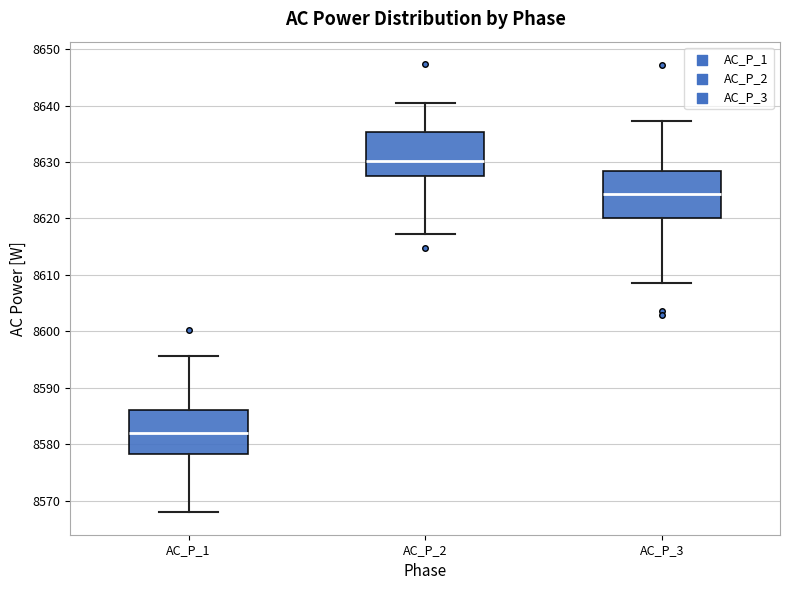

Which box's median line is the highest?

AC_P_2